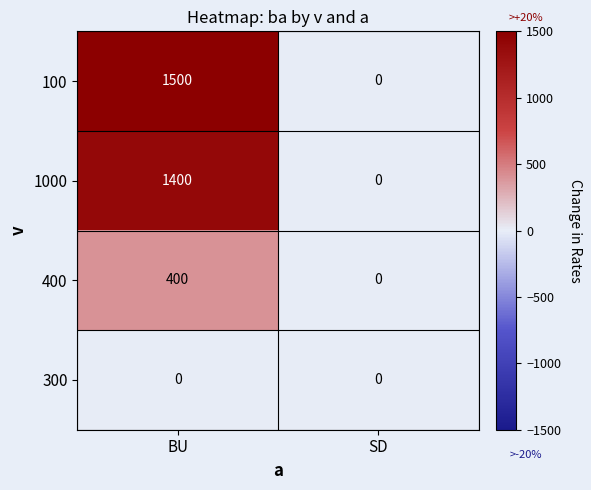

Reading right to left, list all the values displayed in this chart.

100: 0	1500
1000: 0	1400
400: 0	400
300: 0	0